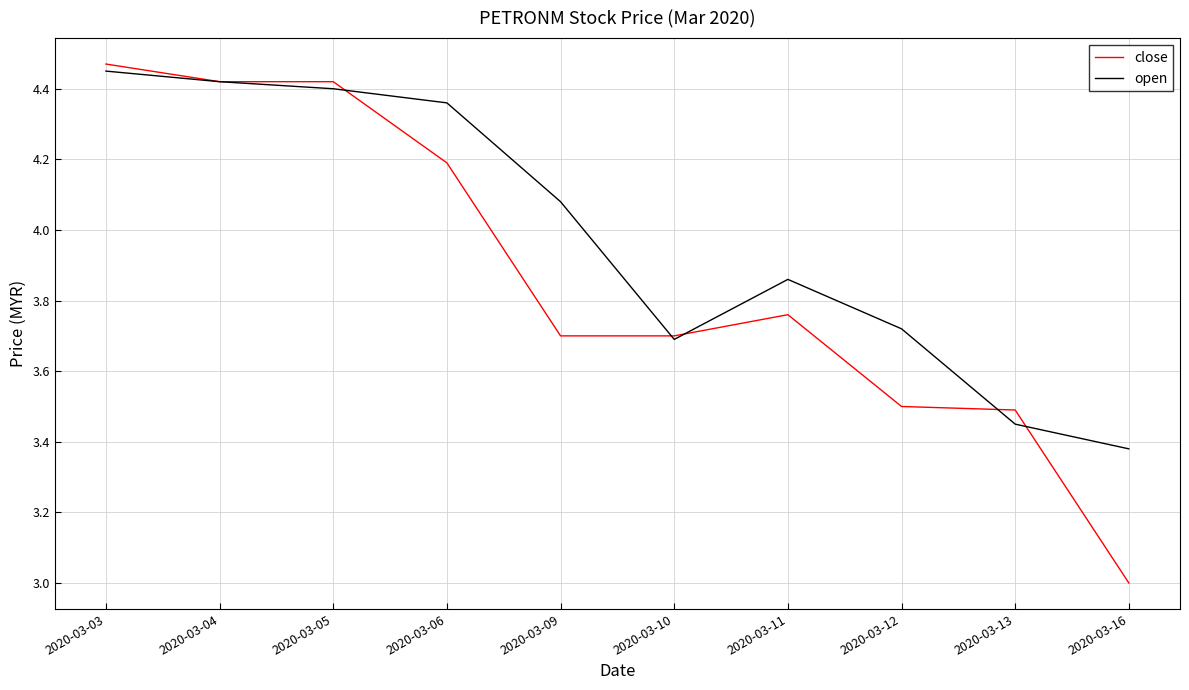

The close series shows 3.7 at 2020-03-10. True or false?

True